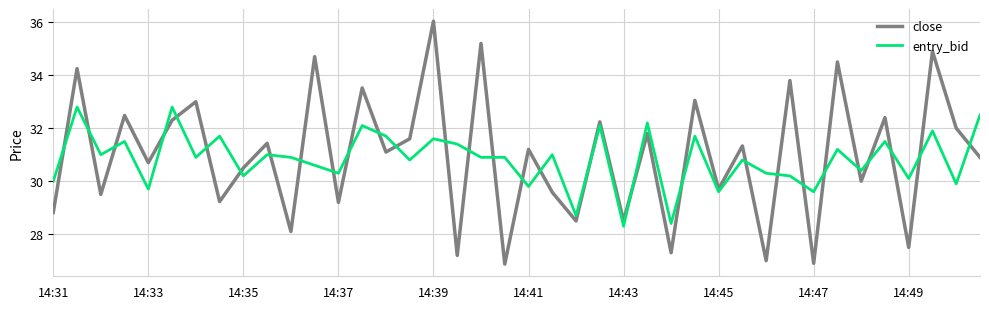

Rank the series by their maximum value, from highest to lowest.

close, entry_bid